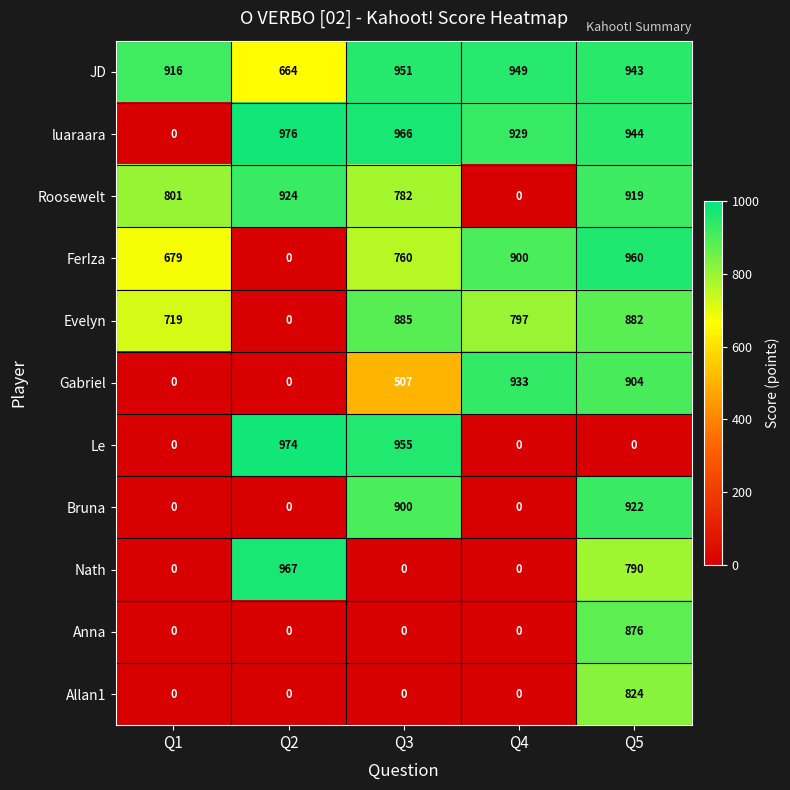

At which category does the chart reach its peak across all series?

Q2